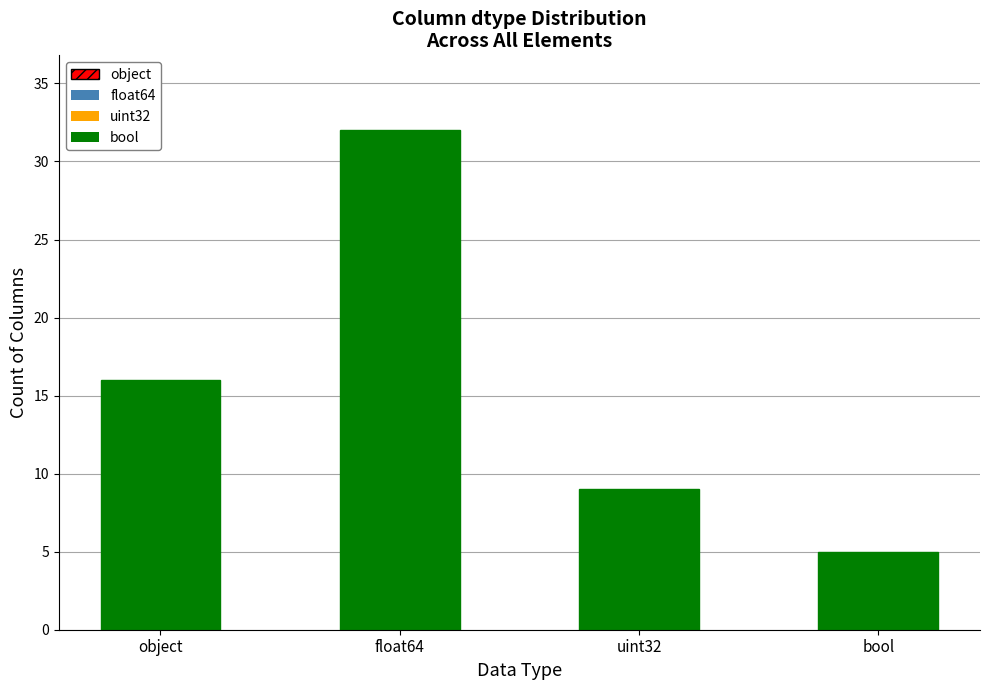

What is the change in value from object to float64?

+16